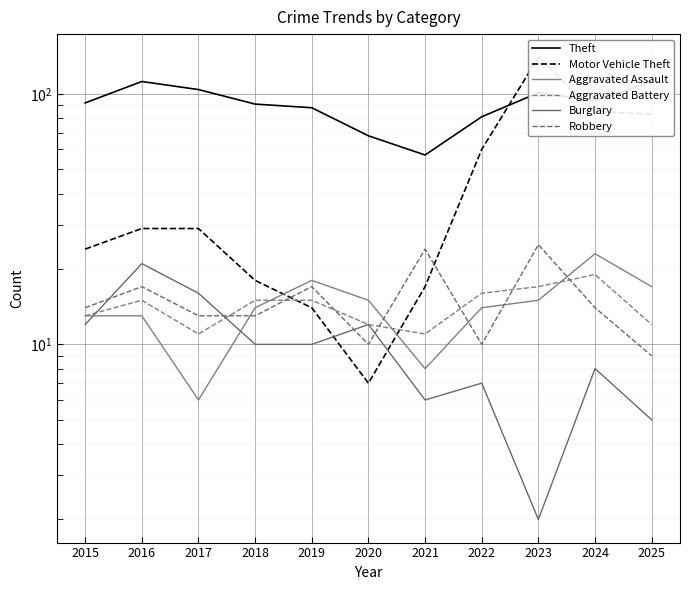

What is the value of the Aggravated Battery point at the 1st from the left?

13